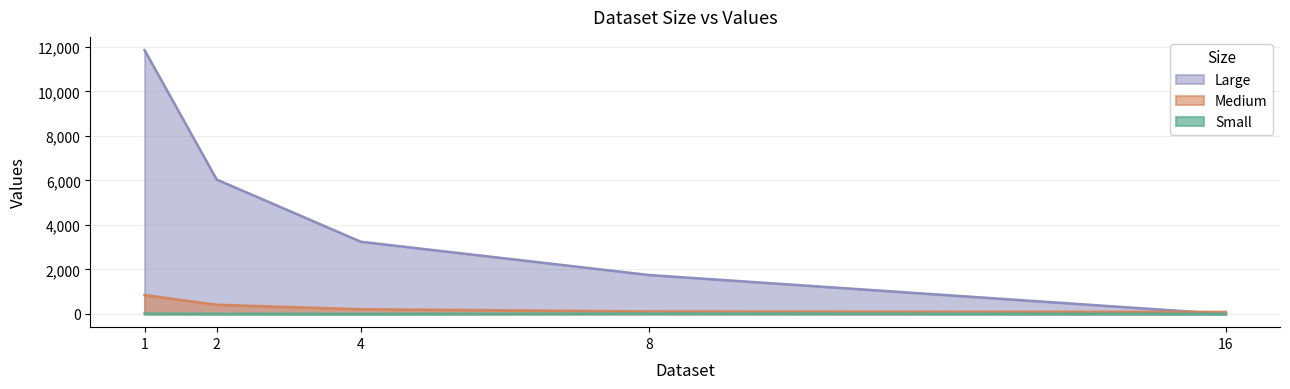

At which category is the sum across all series the highest?

1